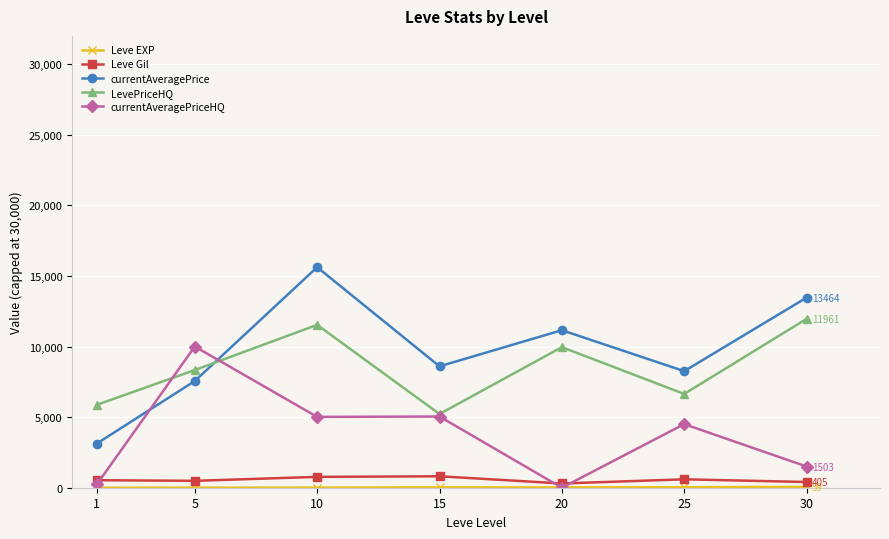

At which category is the sum across all series the highest?

10